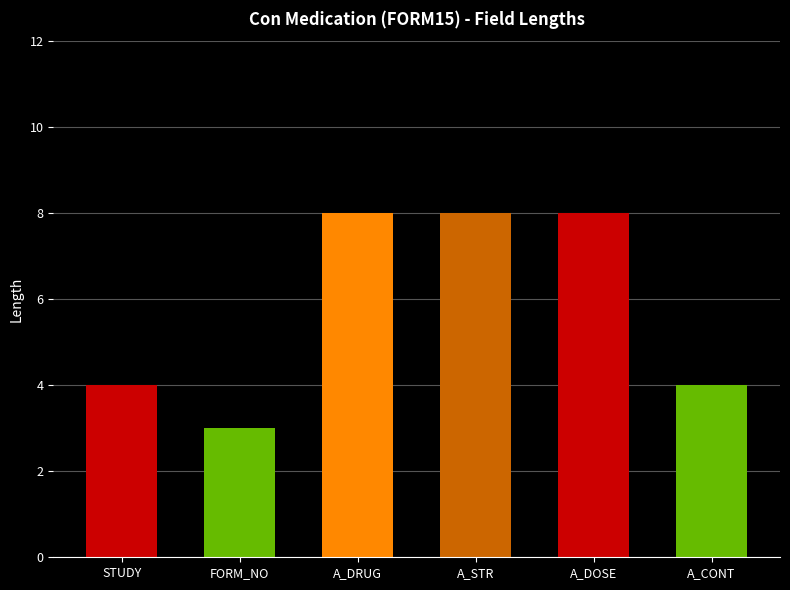

Reading left to right, extract all data points from this chart.

STUDY=4	FORM_NO=3	A_DRUG=8	A_STR=8	A_DOSE=8	A_CONT=4